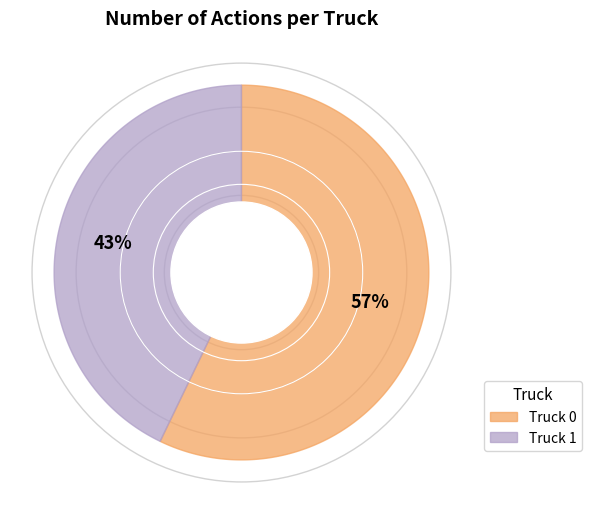

Between Truck 1 and Truck 0, which is larger?

Truck 0